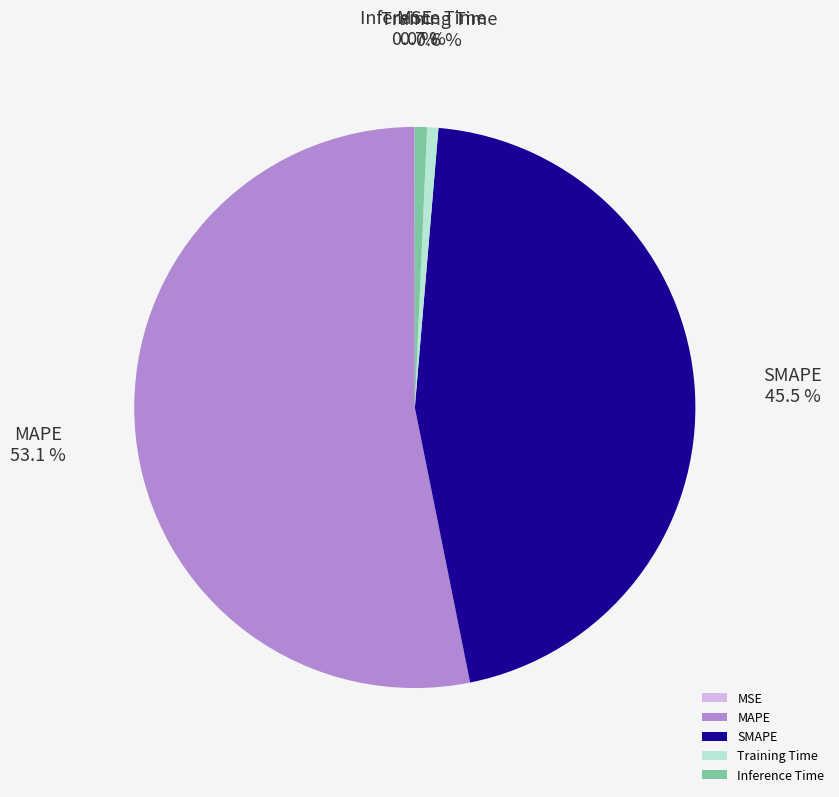

What percentage do Training Time and SMAPE together represent?

46.1%